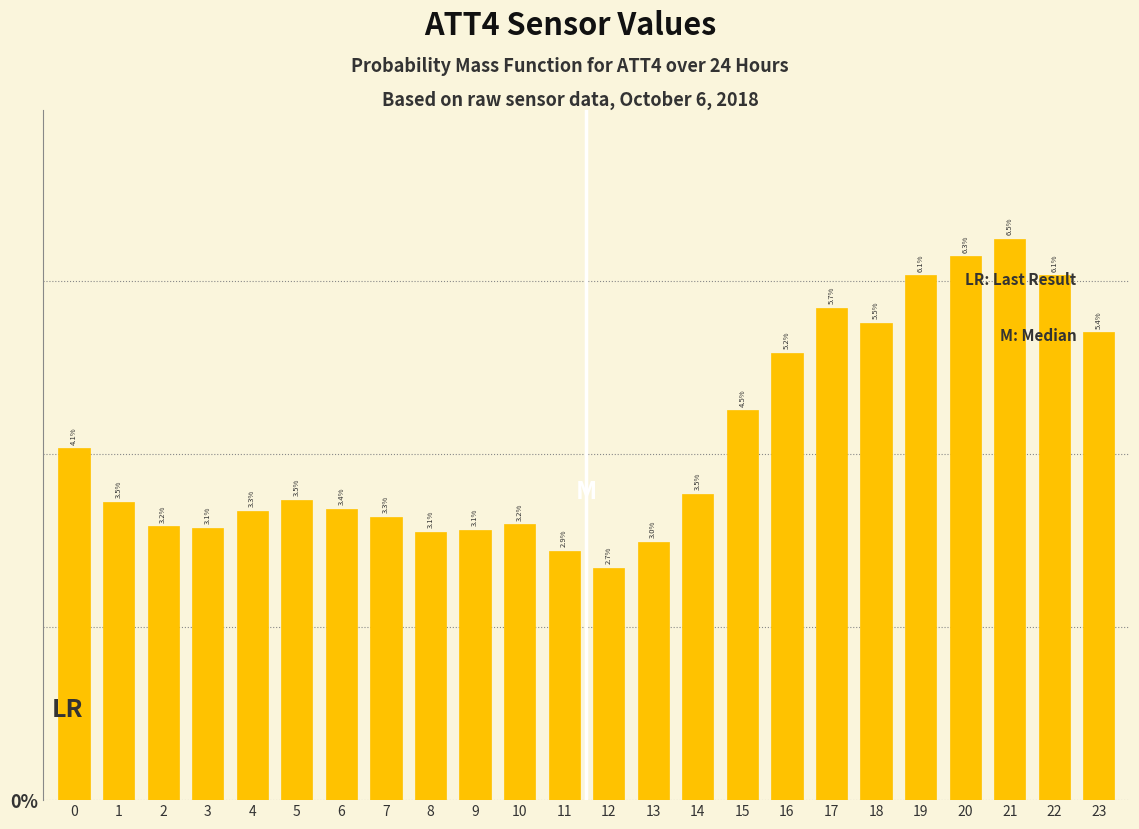

Reading right to left, list all the values displayed in this chart.

5.4	6.1	6.5	6.3	6.1	5.5	5.7	5.2	4.5	3.5	3.0	2.7	2.9	3.2	3.1	3.1	3.3	3.4	3.5	3.3	3.1	3.2	3.5	4.1